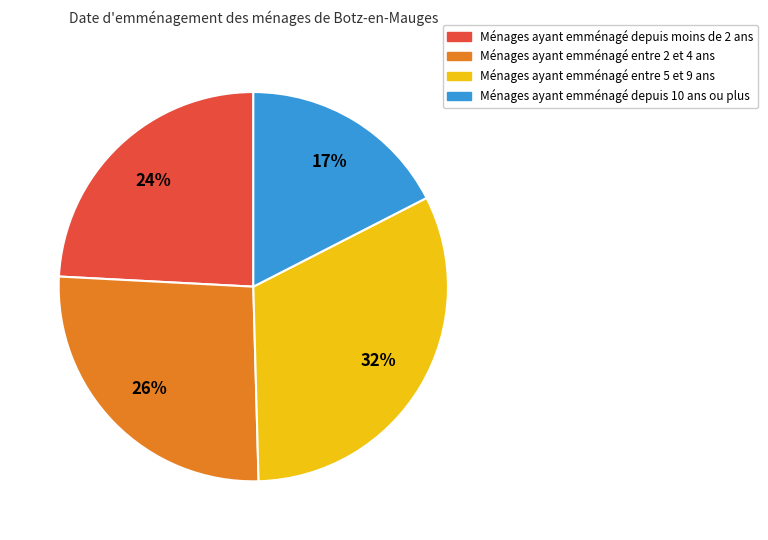

To the nearest percent, what is the average slice percentage?

25%